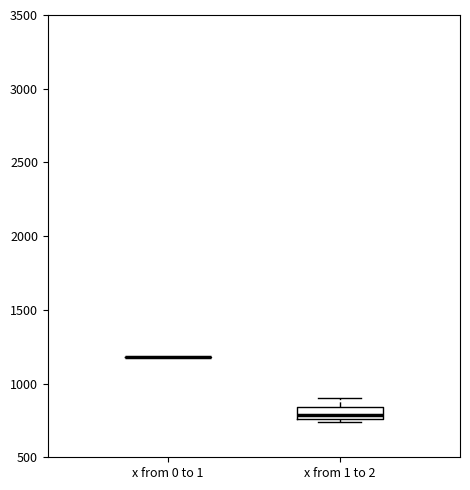

Reading left to right, read every box against the y-axis: the position of its median line, the range the box covers, and the ends of its whiskers. The values are not printed on the chart, so give them approximately, as read against the axis.

x from 0 to 1: box collapsed to a line at 1200, whiskers 1200 to 1200
x from 1 to 2: median 800, box 750 to 850, whiskers 750 (just below the box's lower edge) to 900